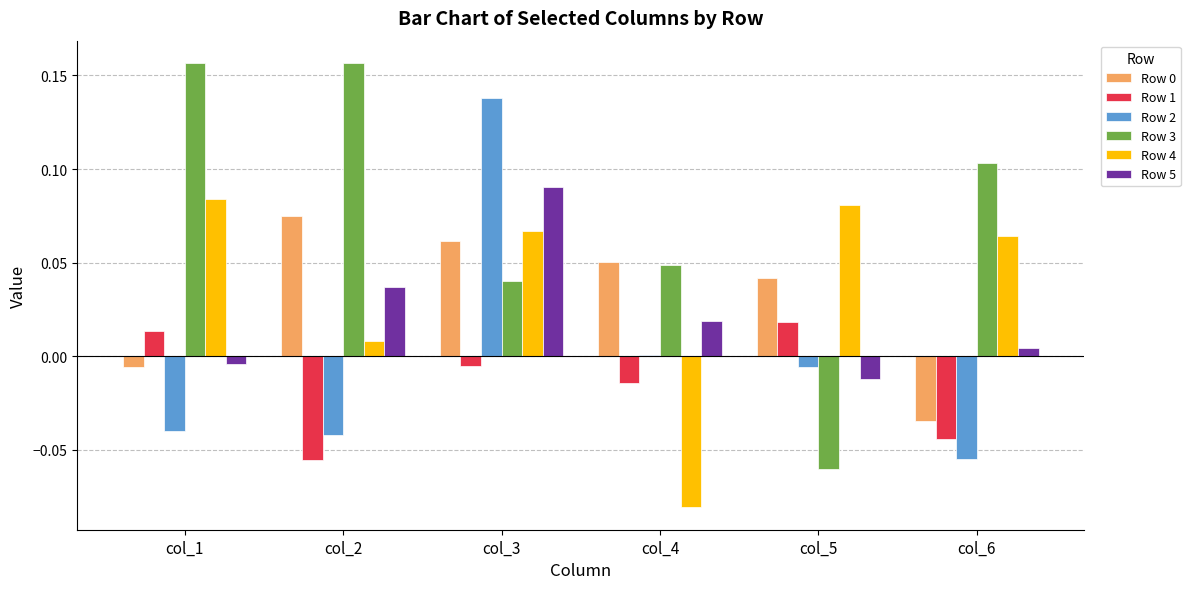

At which label does Row 2 reach its peak?

col_3